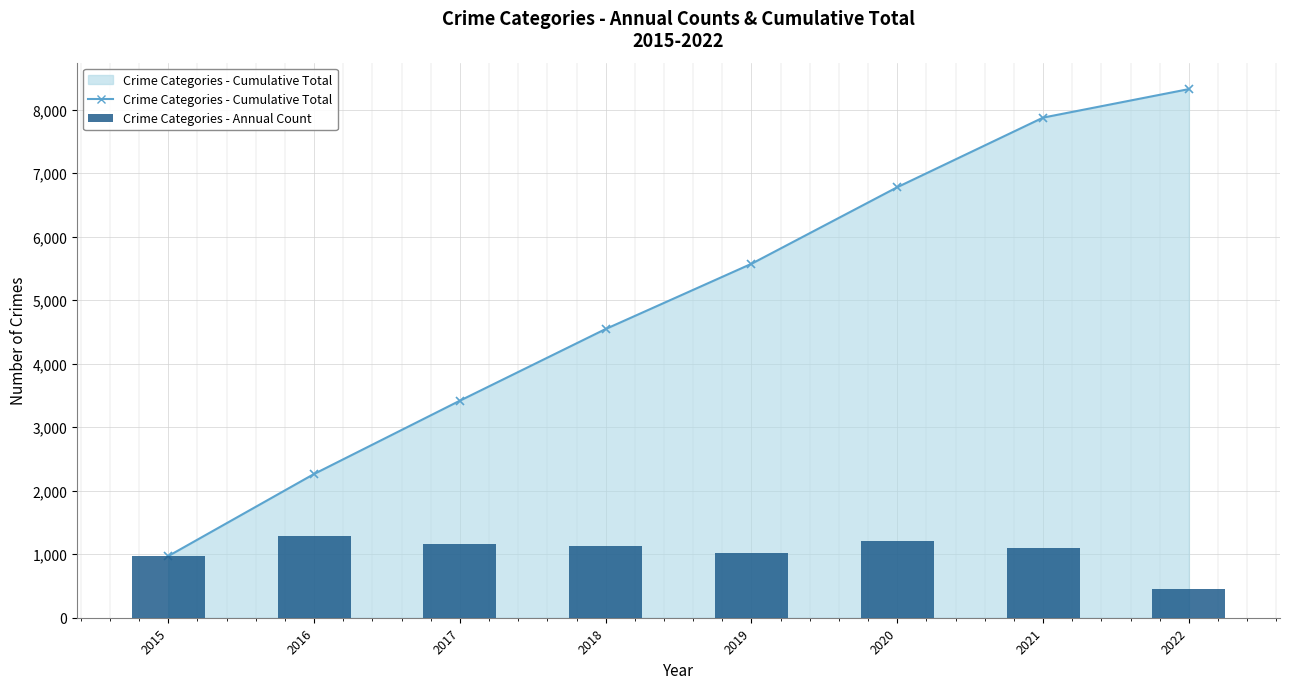

Rank the categories by value from highest to lowest.

2016, 2020, 2017, 2018, 2021, 2019, 2015, 2022